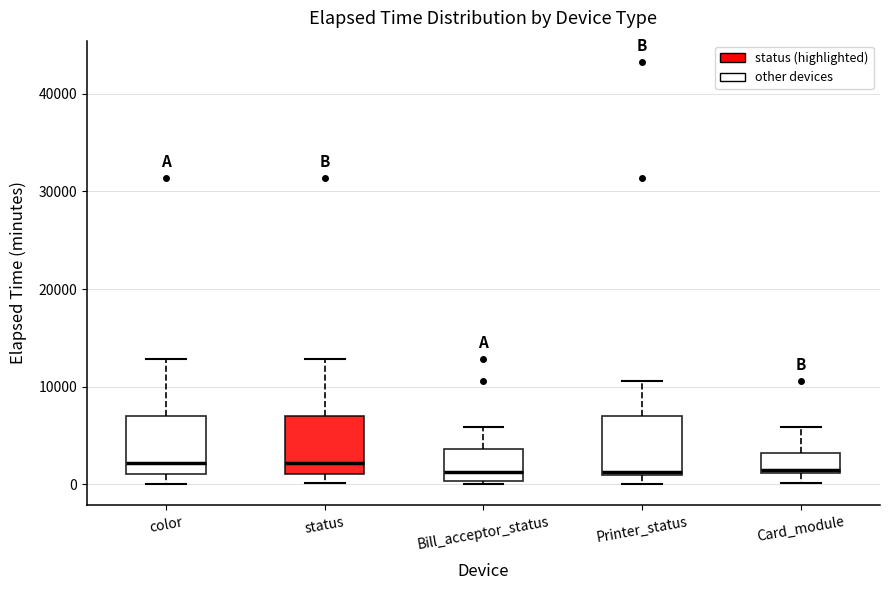

Reading left to right, transcribe this box plot: for each box, give where its median line is, the range the box spans, and where its two whiskers end, as read against the y-axis. The values are not printed on the chart, so give them approximately, as read against the axis.

color: median 2000, box 1000 to 7000, whiskers 0 to 13000
status: median 2000, box 1000 to 7000, whiskers 0 to 13000
Bill_acceptor_status: median 1000, box 0 to 4000, whiskers 0 (just below the box's lower edge) to 6000
Printer_status: median 1000 (just above the box's lower edge), box 1000 to 7000, whiskers 0 to 11000
Card_module: median 2000, box 1000 to 3000, whiskers 0 to 6000